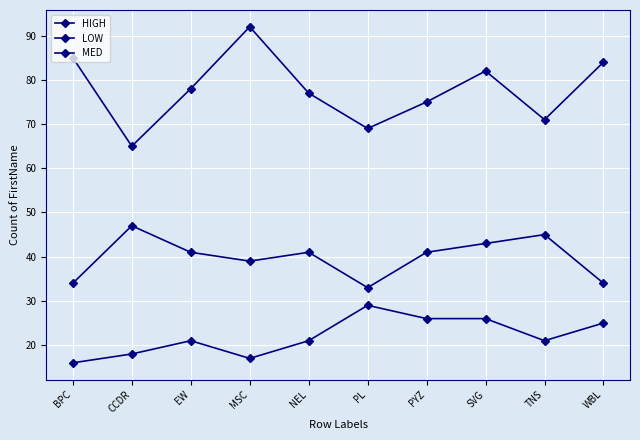

At which label is HIGH closest to 22?

EW